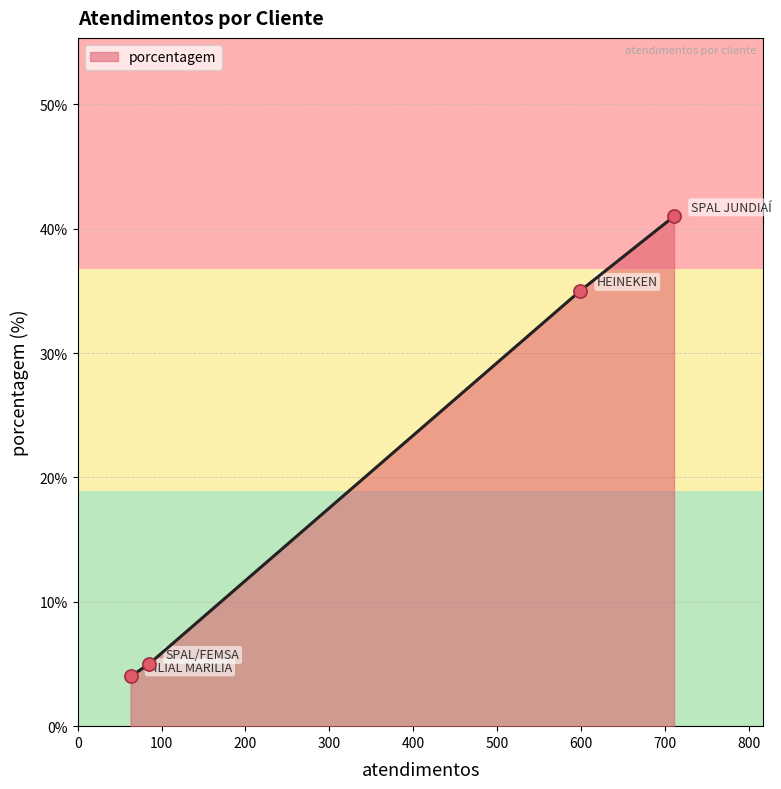

True or false: there are more than 2 points higher than both neighbors.

False